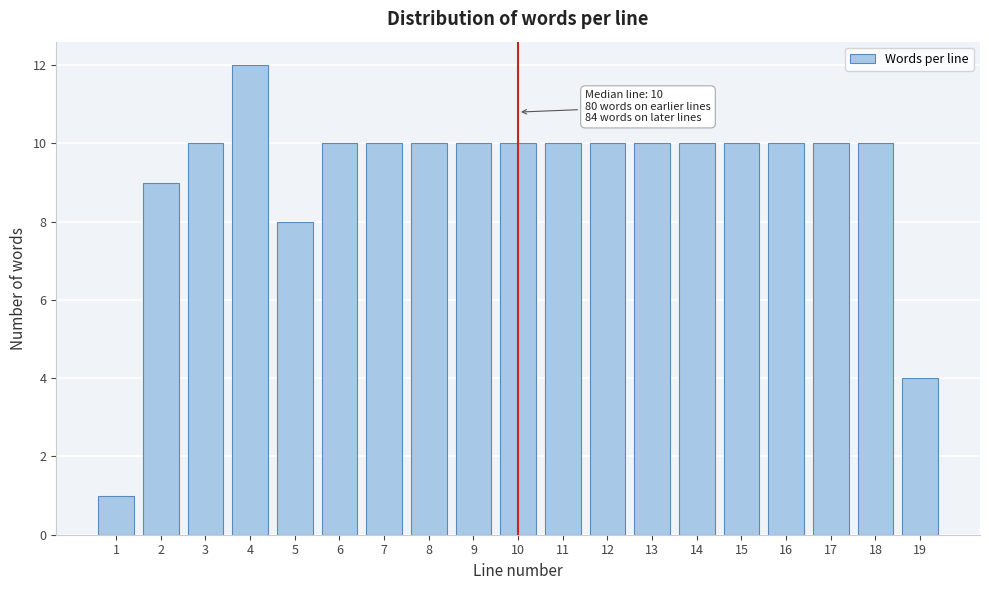

Reading right to left, transcribe all the data shown in this chart.

4	10	10	10	10	10	10	10	10	10	10	10	10	10	8	12	10	9	1